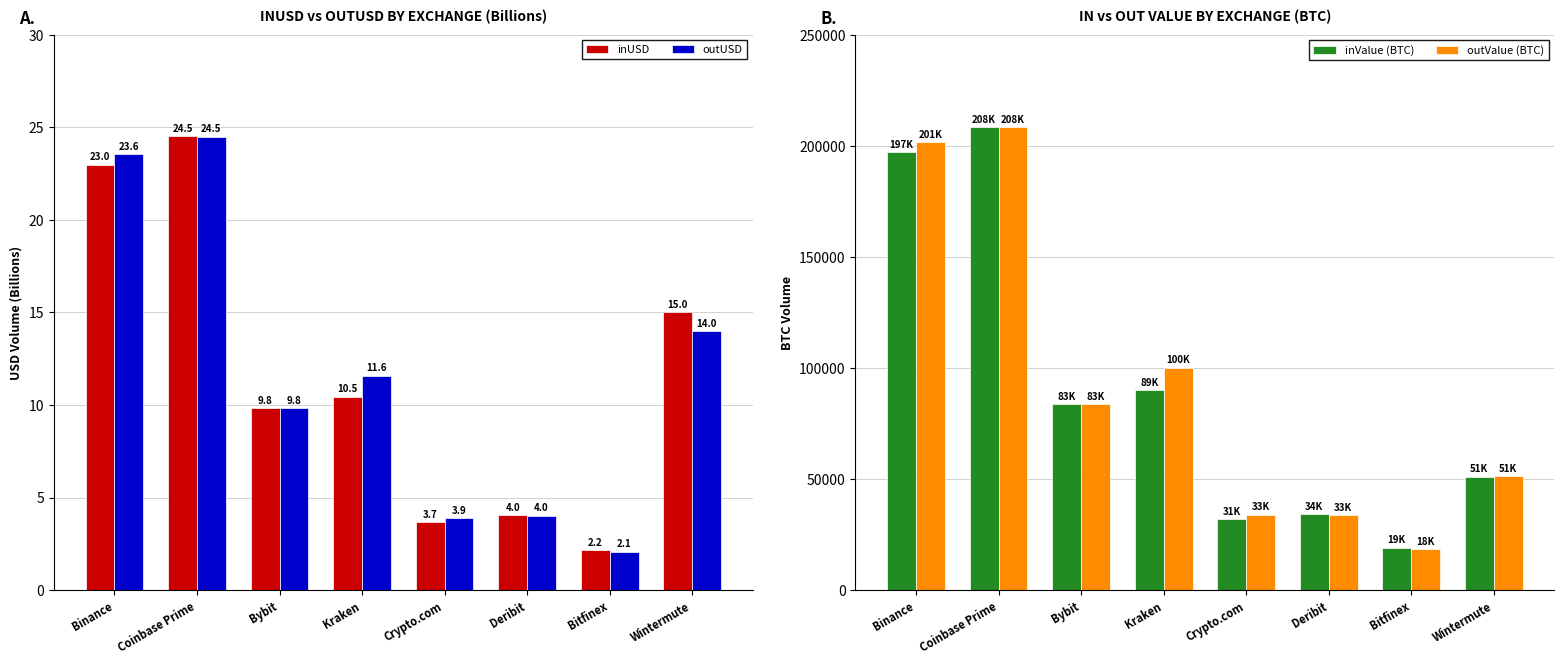

What are all the series names shown in the legend?

inUSD, outUSD, inValue (BTC), outValue (BTC)